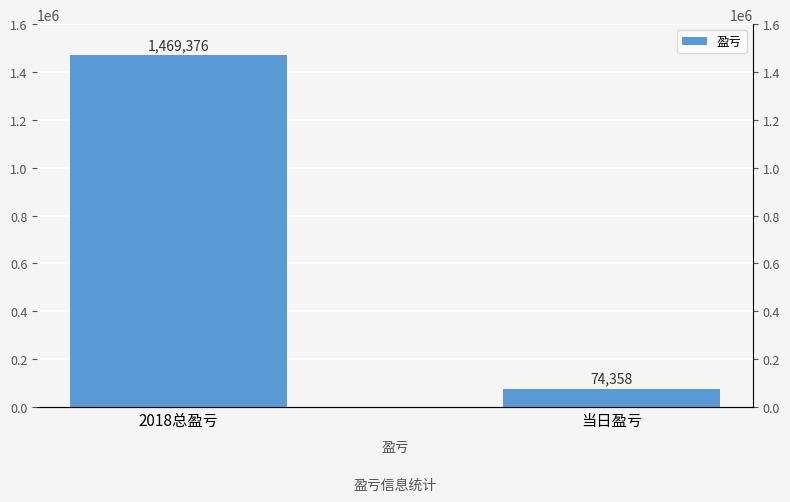

What is the label of the 1st bar from the right?

当日盈亏